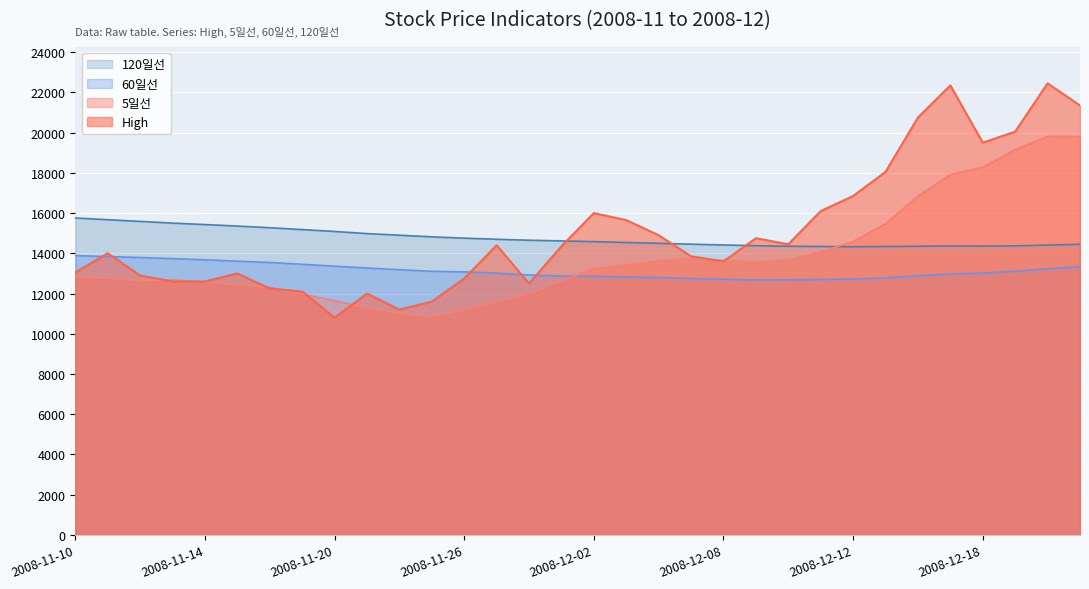

Is it true that 60일선 equals 22796.5 at 2008-12-16?

False